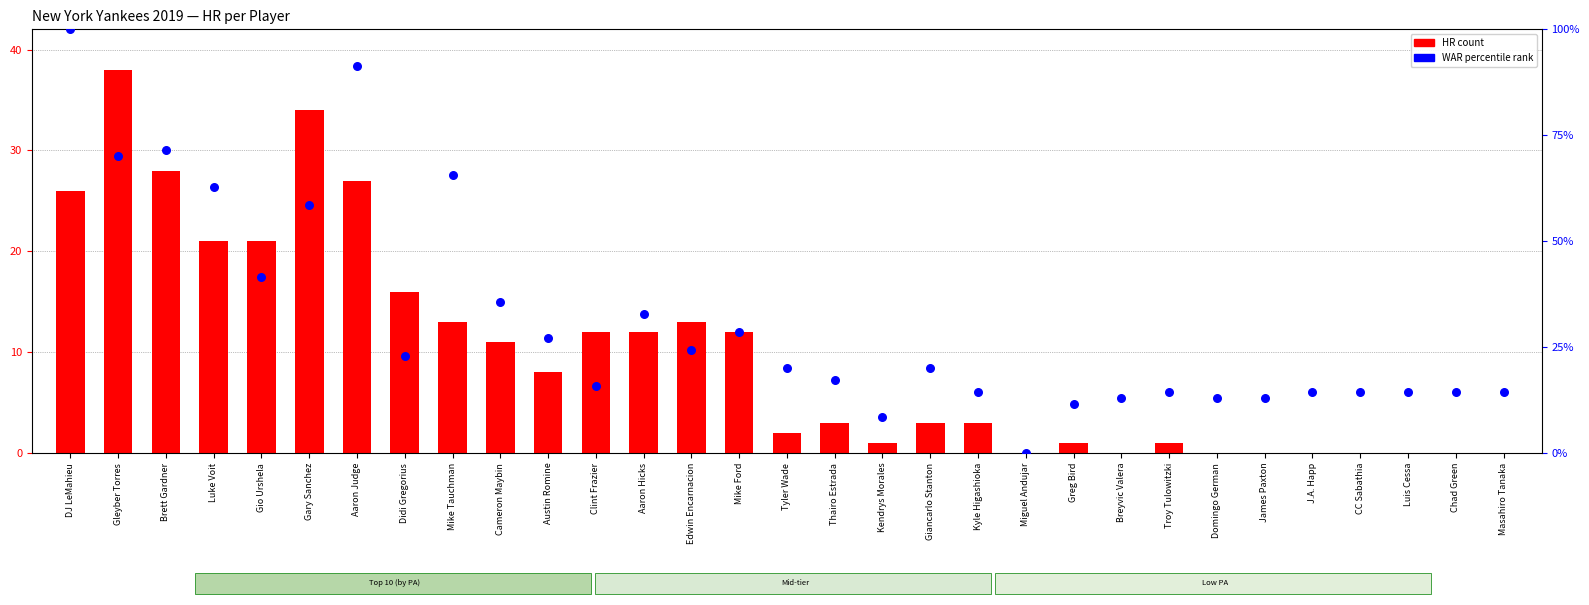

Which series has the largest total across all categories?

WAR percentile rank